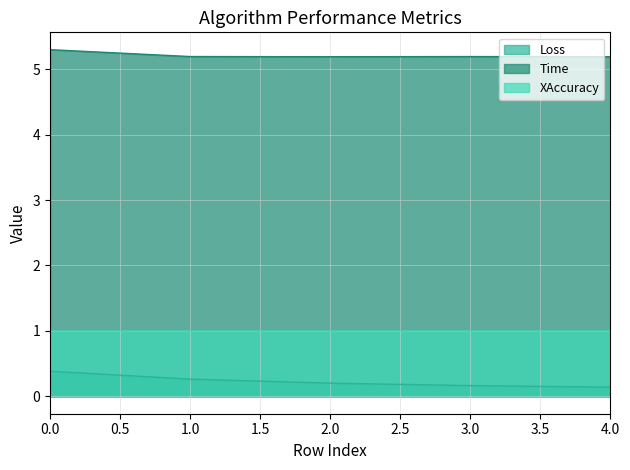

What is the difference between the second highest and minimum values in the Loss series?

0.1